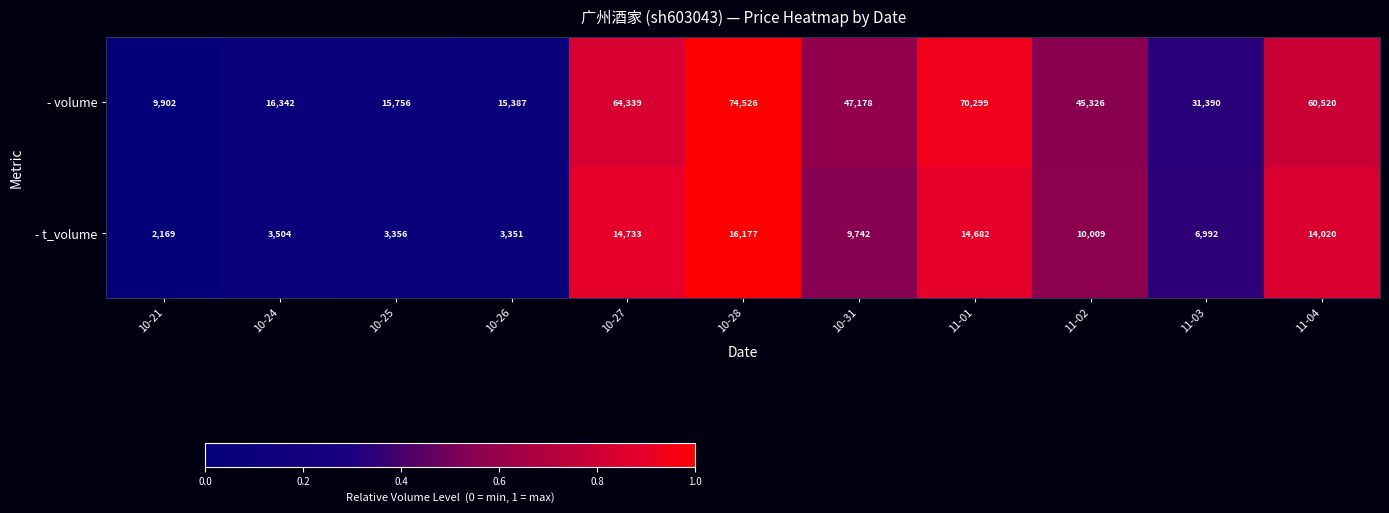

At 10-25, list the series in order from largest to smallest.

- volume, - t_volume